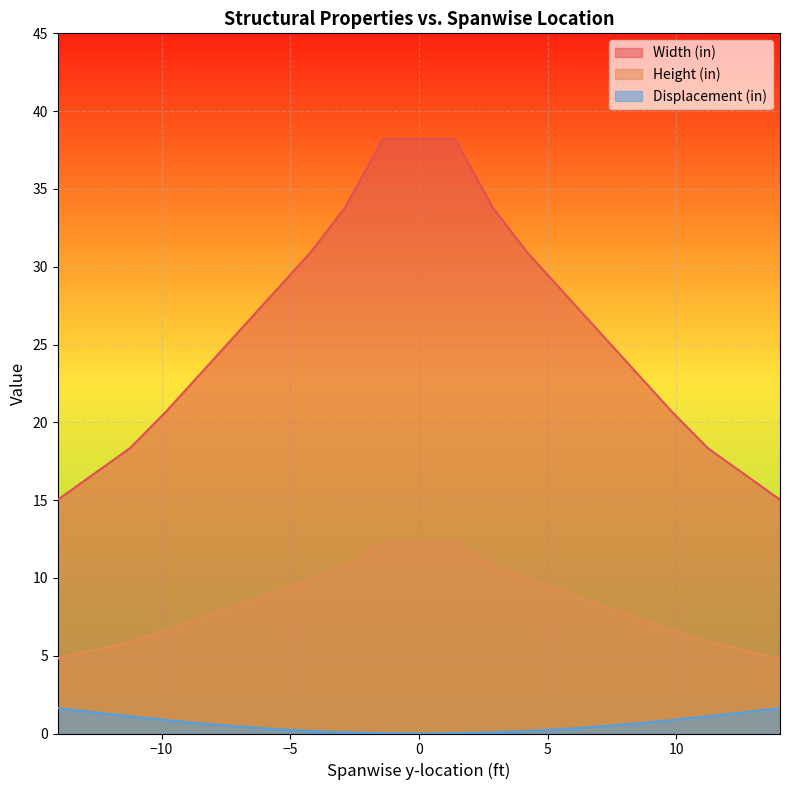

Reading left to right, transcribe all the data shown in this chart.

Width (in): 15.0	16.7	18.3	20.7	23.3	25.8	28.4	30.9	33.8	38.2	38.2	38.2	33.8	30.9	28.4	25.8	23.3	20.7	18.3	16.7	15.0
Height (in): 4.8	5.4	5.9	6.7	7.5	8.3	9.1	9.9	10.8	12.3	12.3	12.3	10.8	9.9	9.1	8.3	7.5	6.6	5.9	5.4	4.8
Displacement (in): 1.6	1.4	1.1	0.9	0.6	0.4	0.3	0.2	0.1	0.0	0.0	0.0	0.1	0.2	0.3	0.4	0.6	0.9	1.1	1.4	1.6